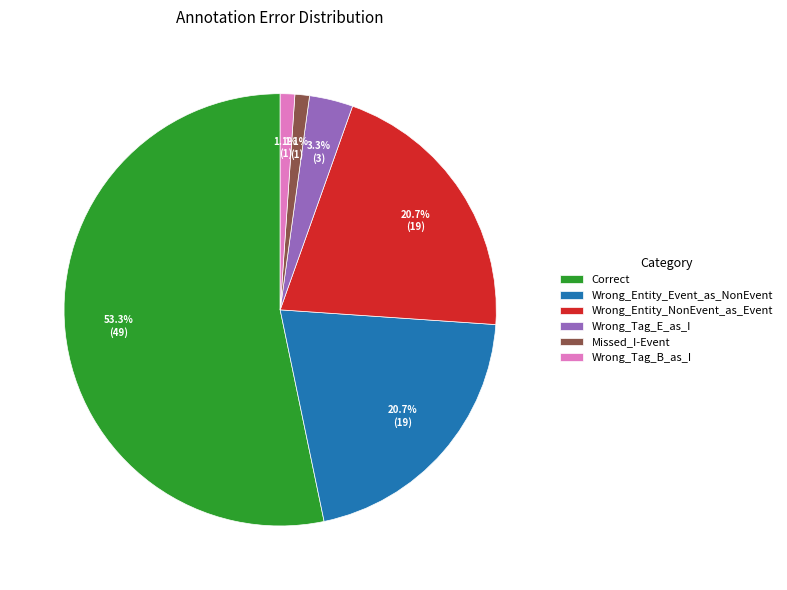

Does Wrong_Entity_NonEvent_as_Event represent more than half of the total?

No